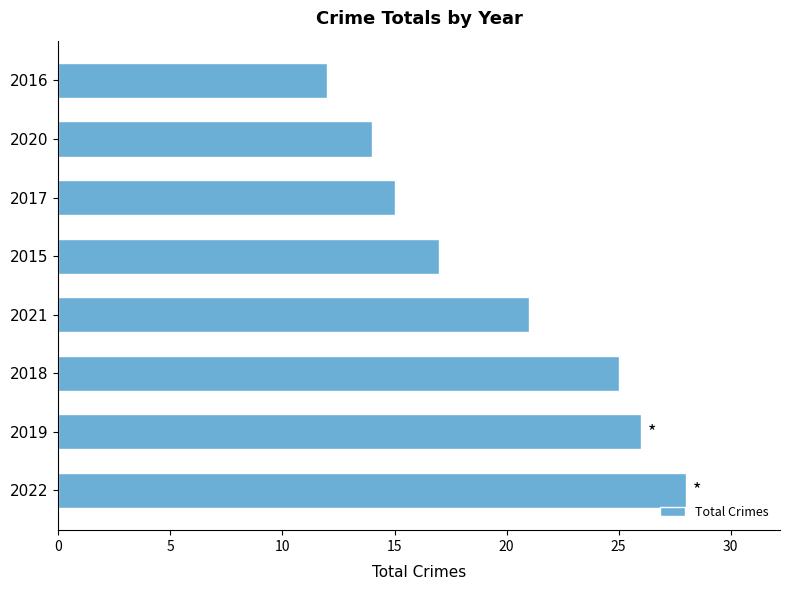

Between 2020 and 2015, which is larger?

2015